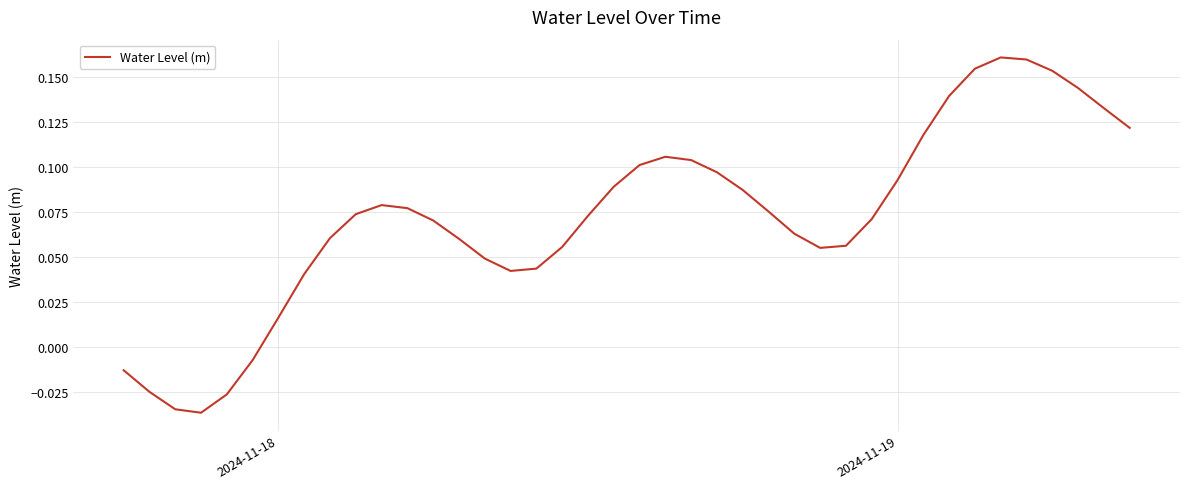

How many lines are shown in the chart?

1